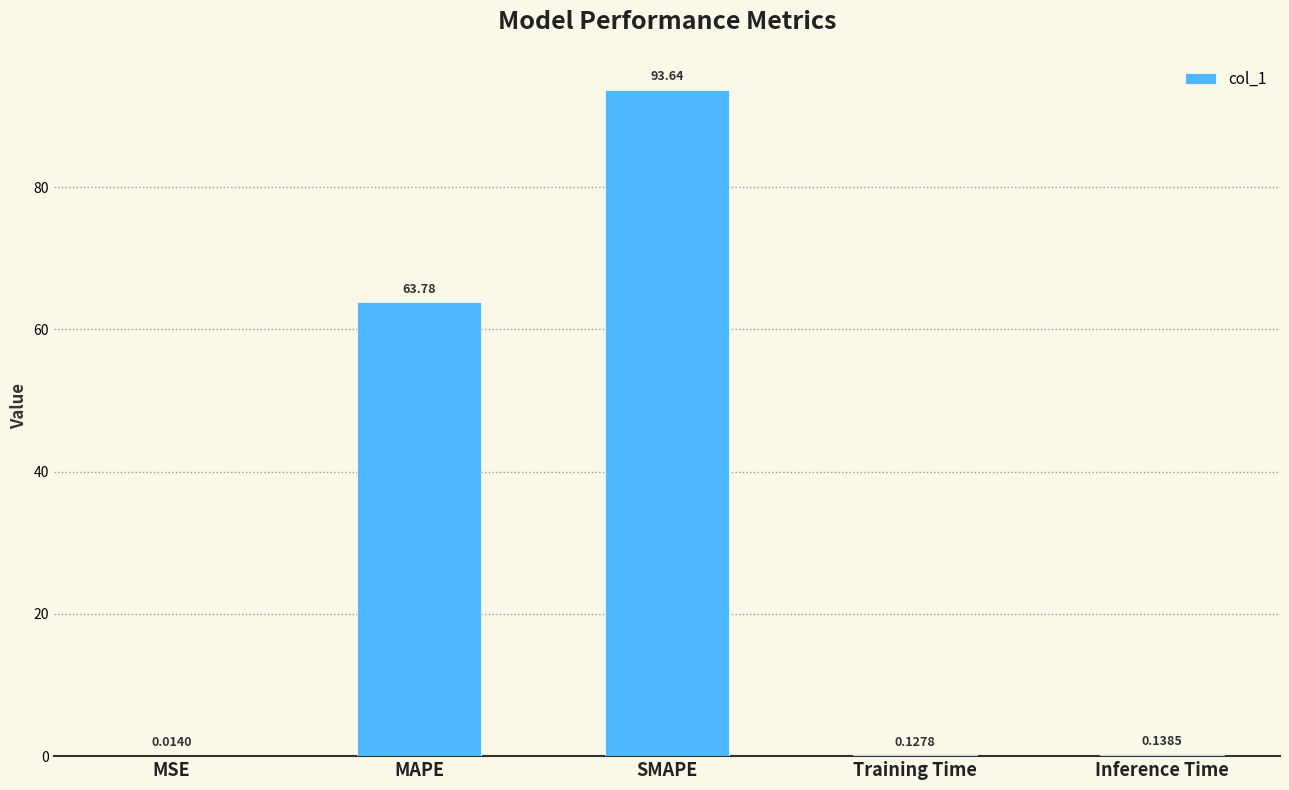

Is it true that the value at SMAPE is 93.6?

True